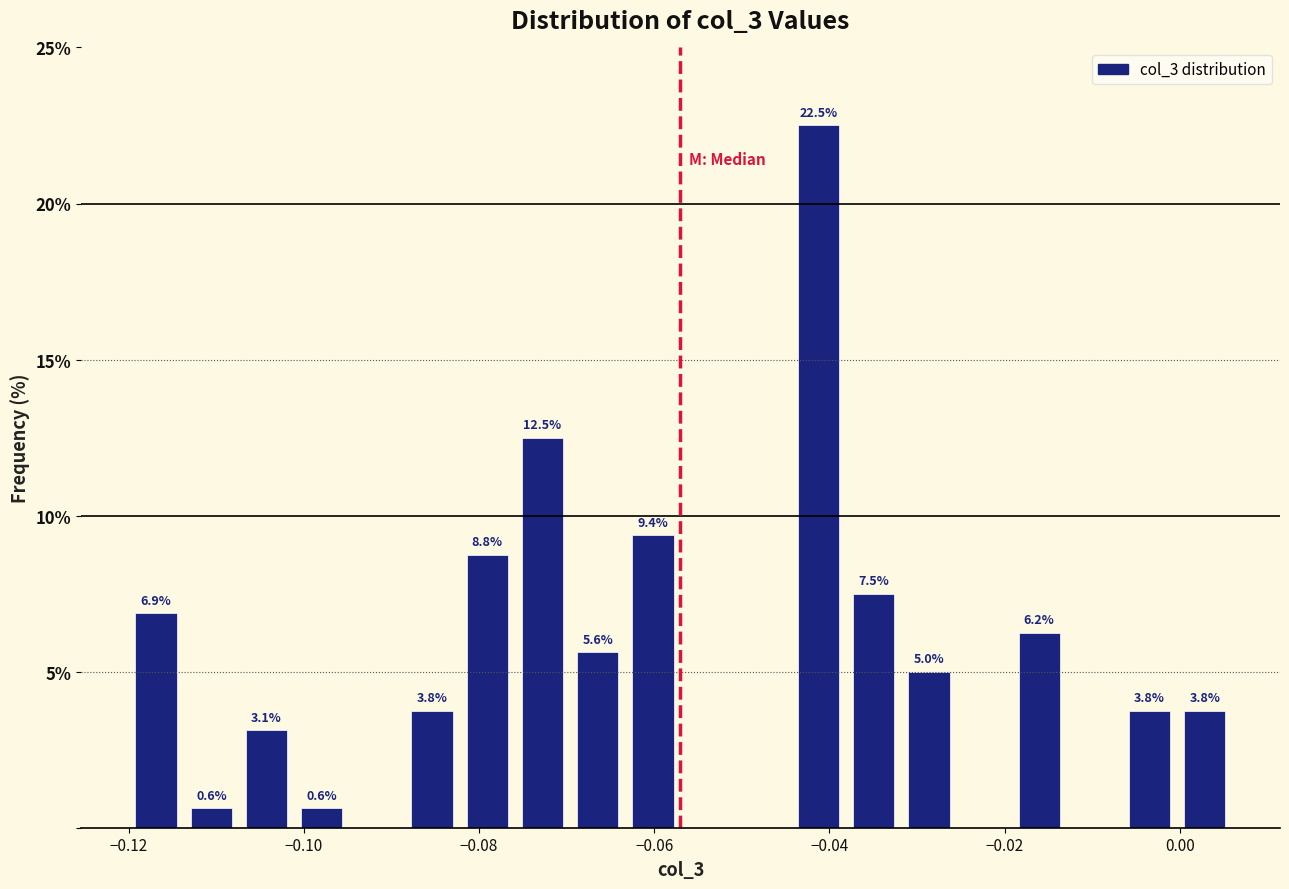

Read against the x-axis, roughly where is the centre of the tallest bar?

-0.042